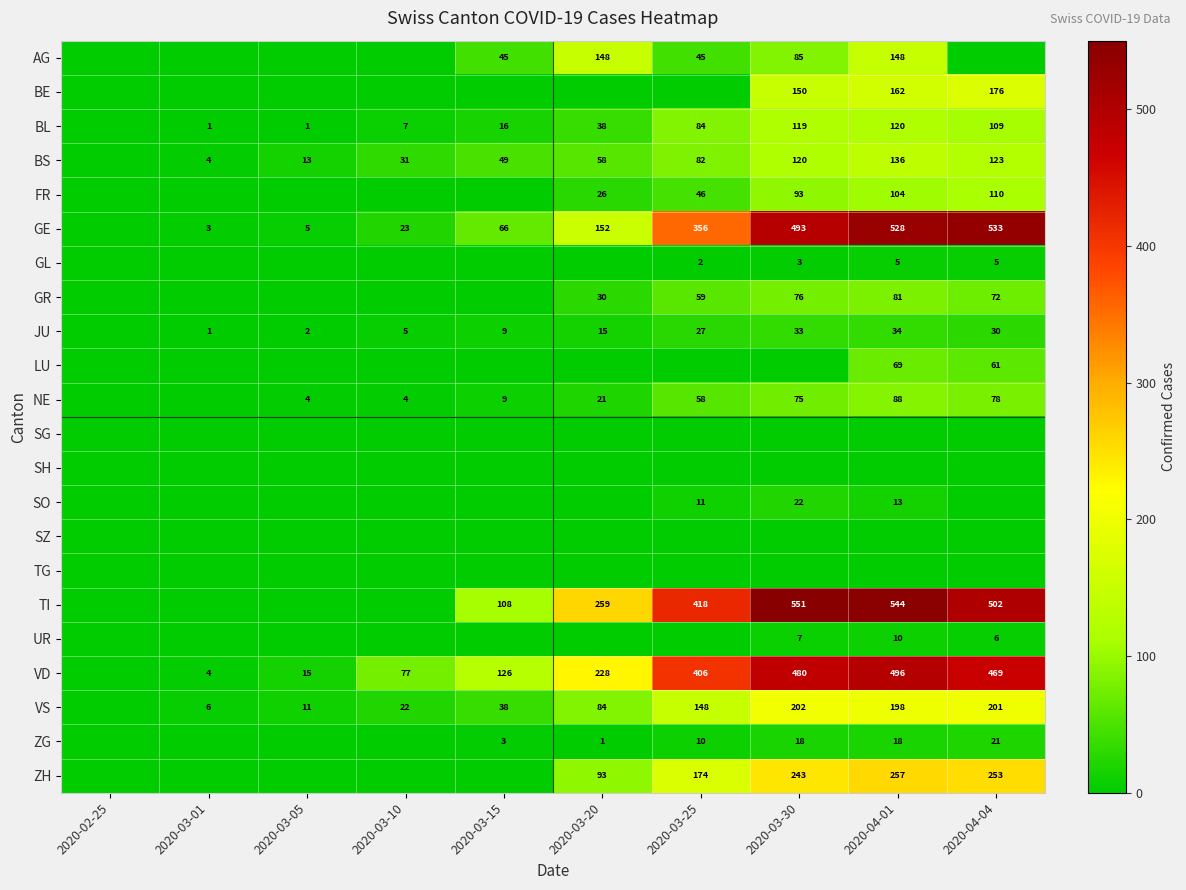

True or false: BL has a value of 148 at 2020-03-25.

False